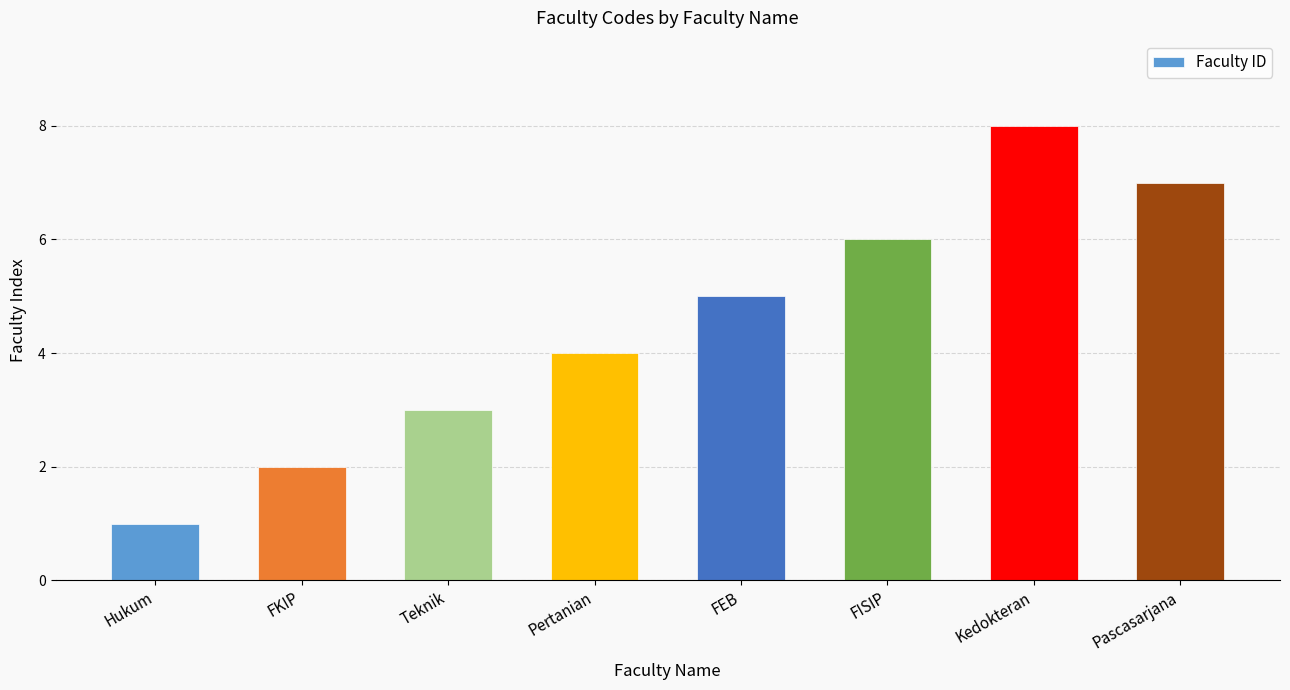

Is it true that the value at Pascasarjana is 7?

True